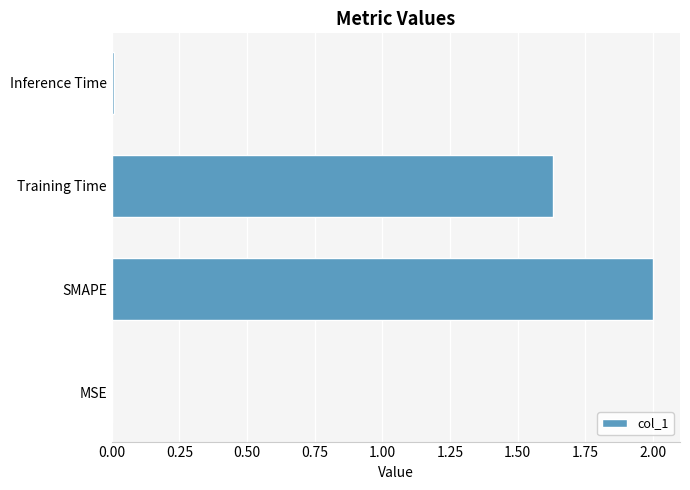

At which label is the value closest to 1?

Training Time